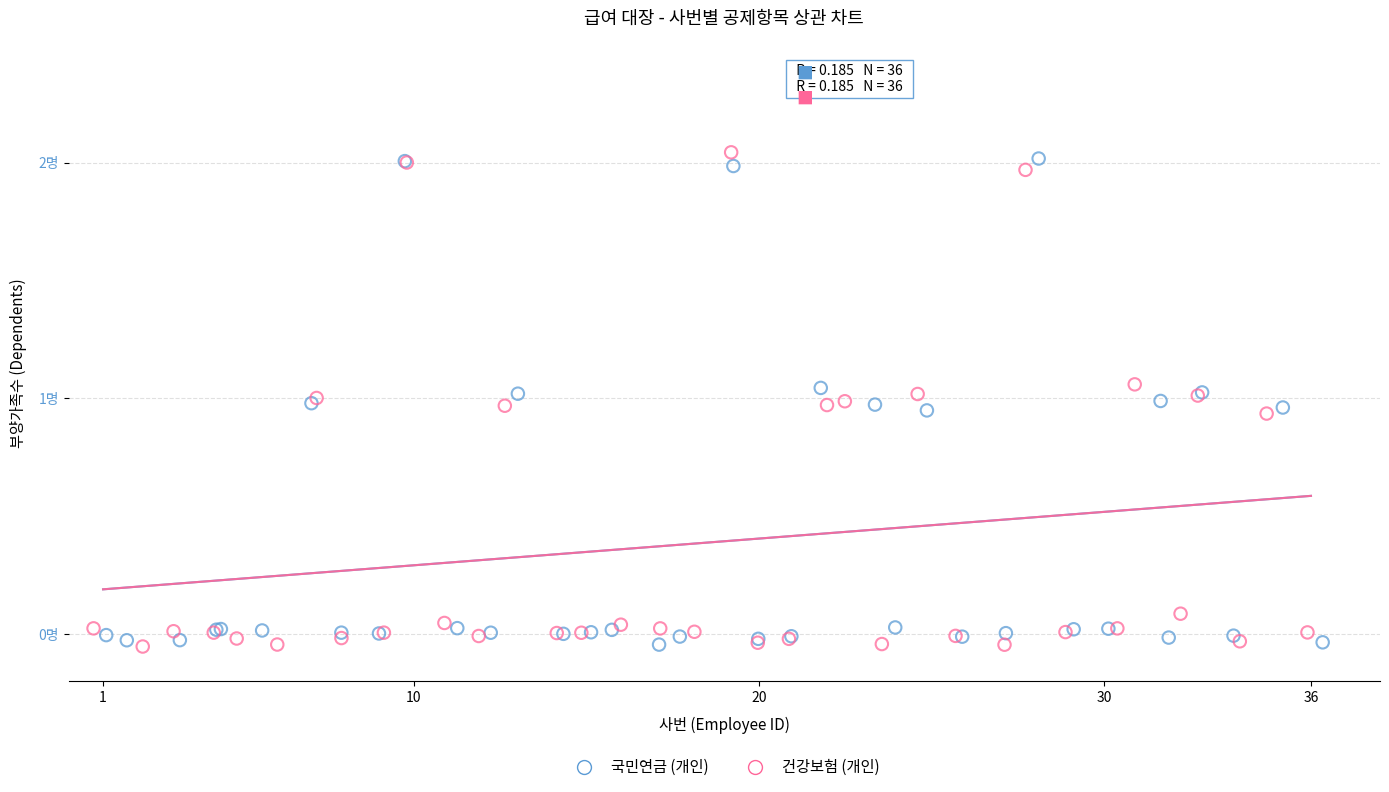

Which series reaches the maximum Y coordinate?

건강보험 (개인)